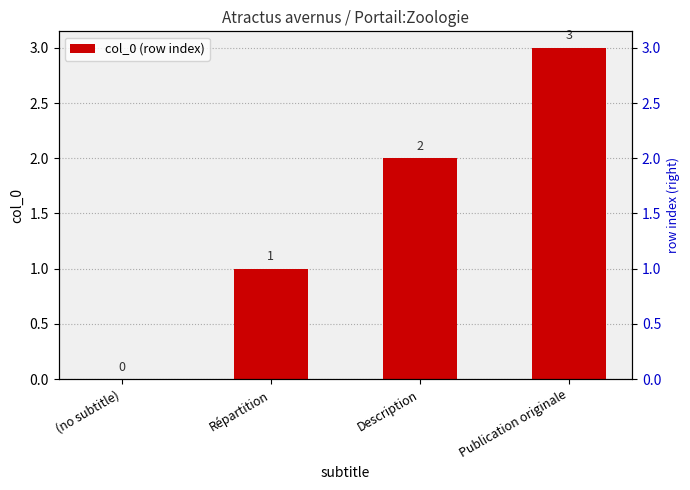

What is the value of the 4th bar from the left?

3